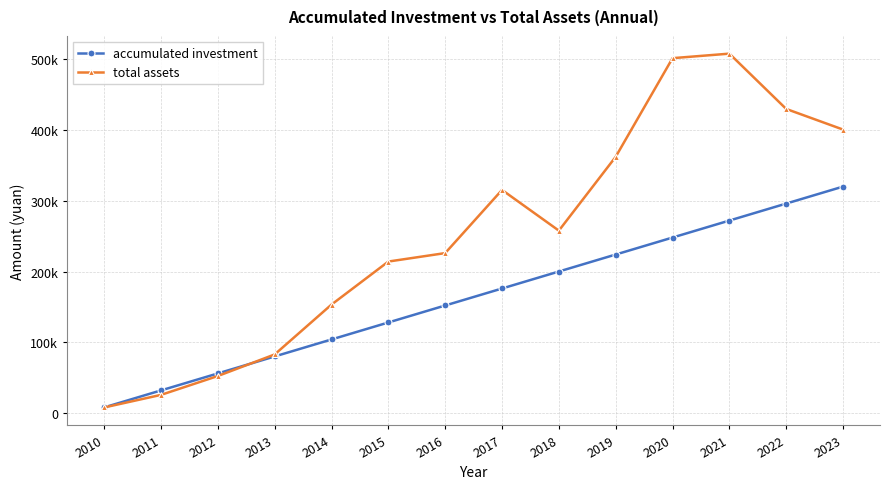

What are all the series names shown in the legend?

accumulated investment, total assets